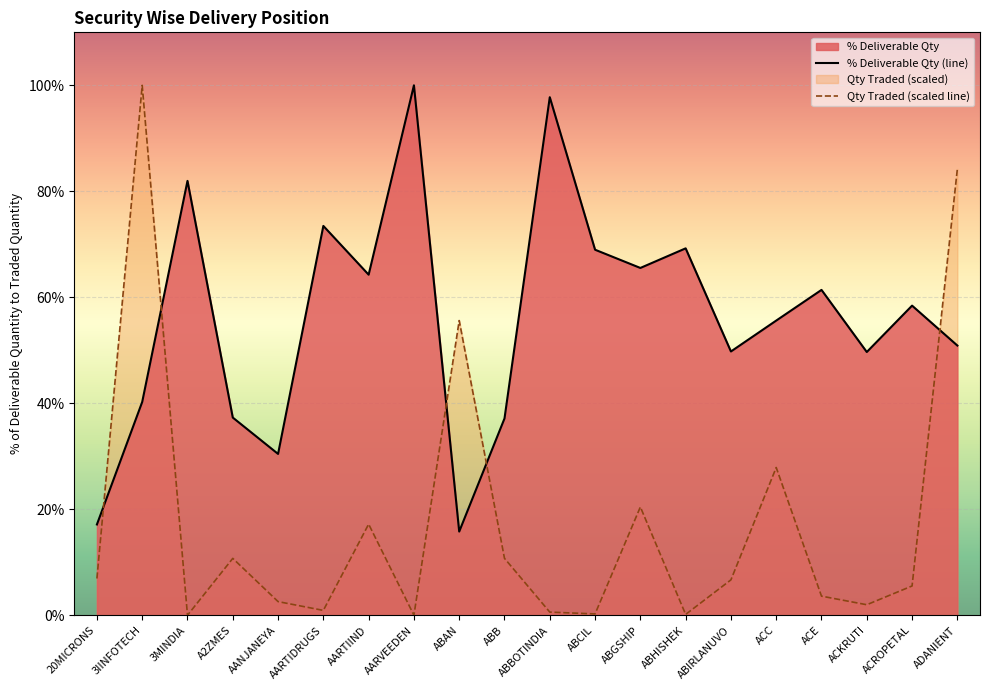

What is the value of the % Deliverable Qty (line) point at the 20th from the left?

50.9